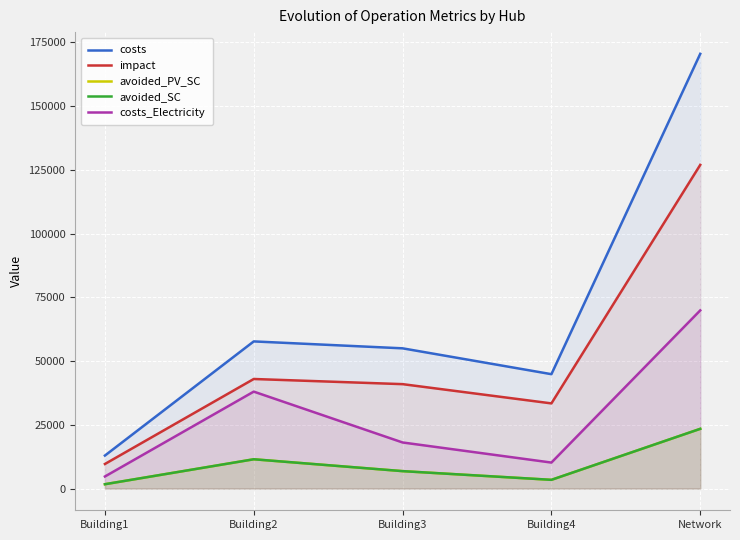

Is it true that costs equals 12933.4 at Building1?

True